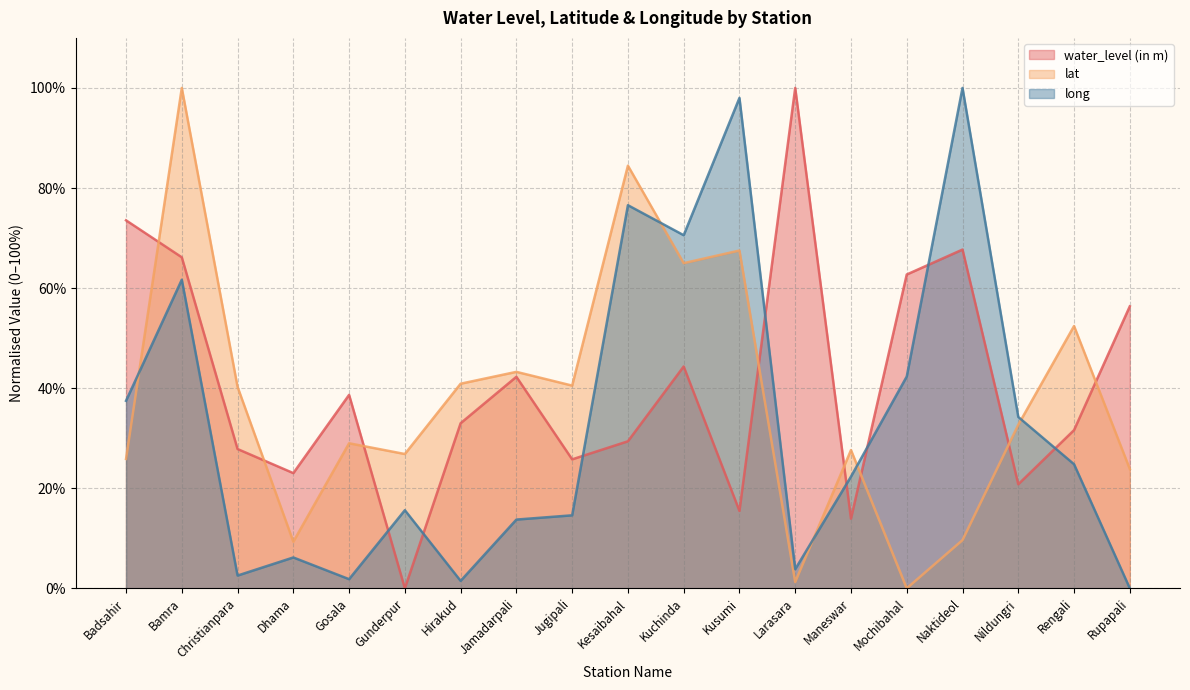

Which series has the largest total across all categories?

water_level (in m)